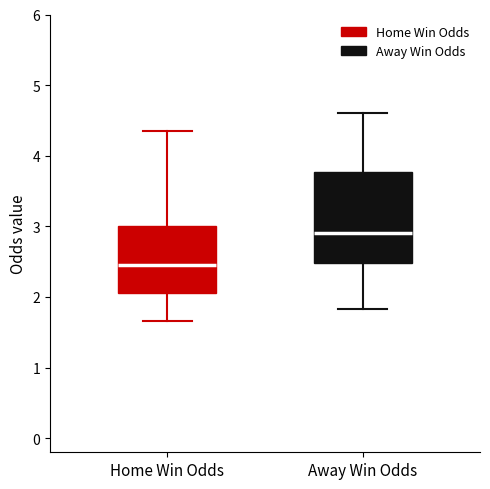

Which box has the lowest median line?

Home Win Odds